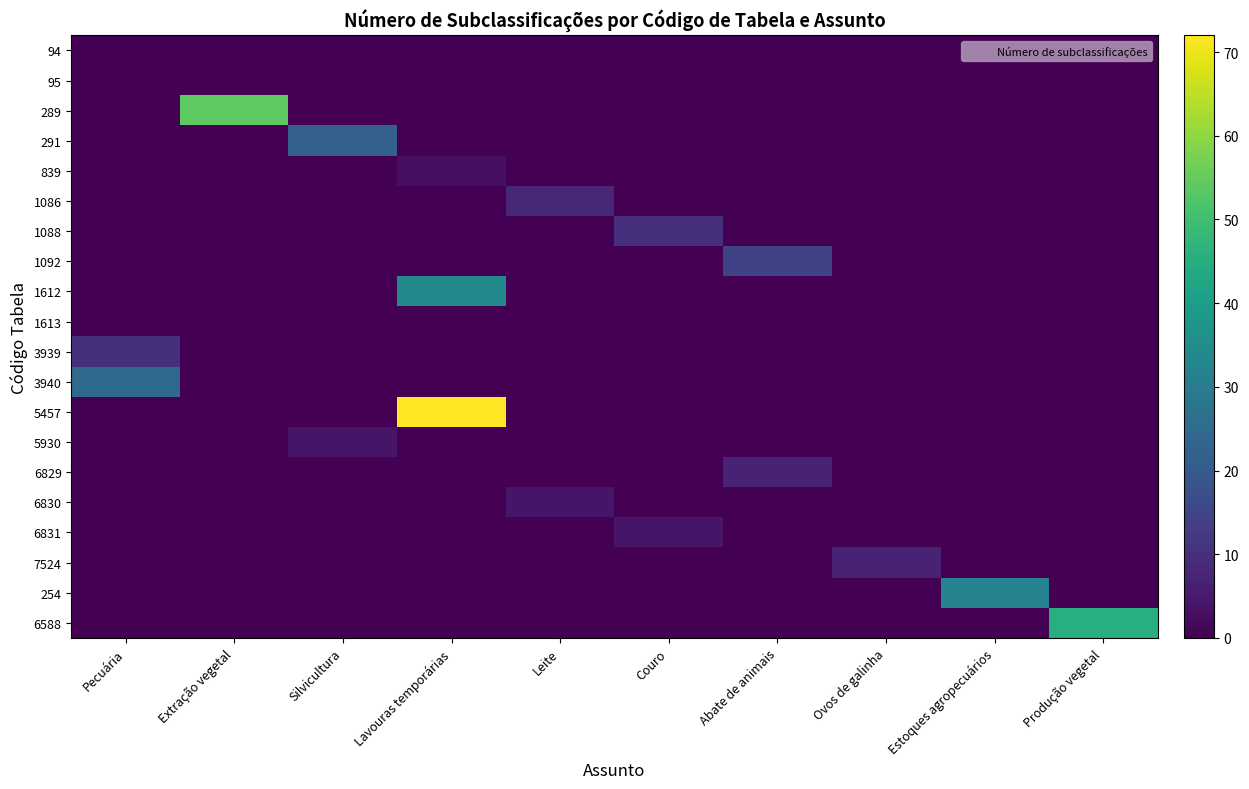

What is the total value across all series at Couro?

14